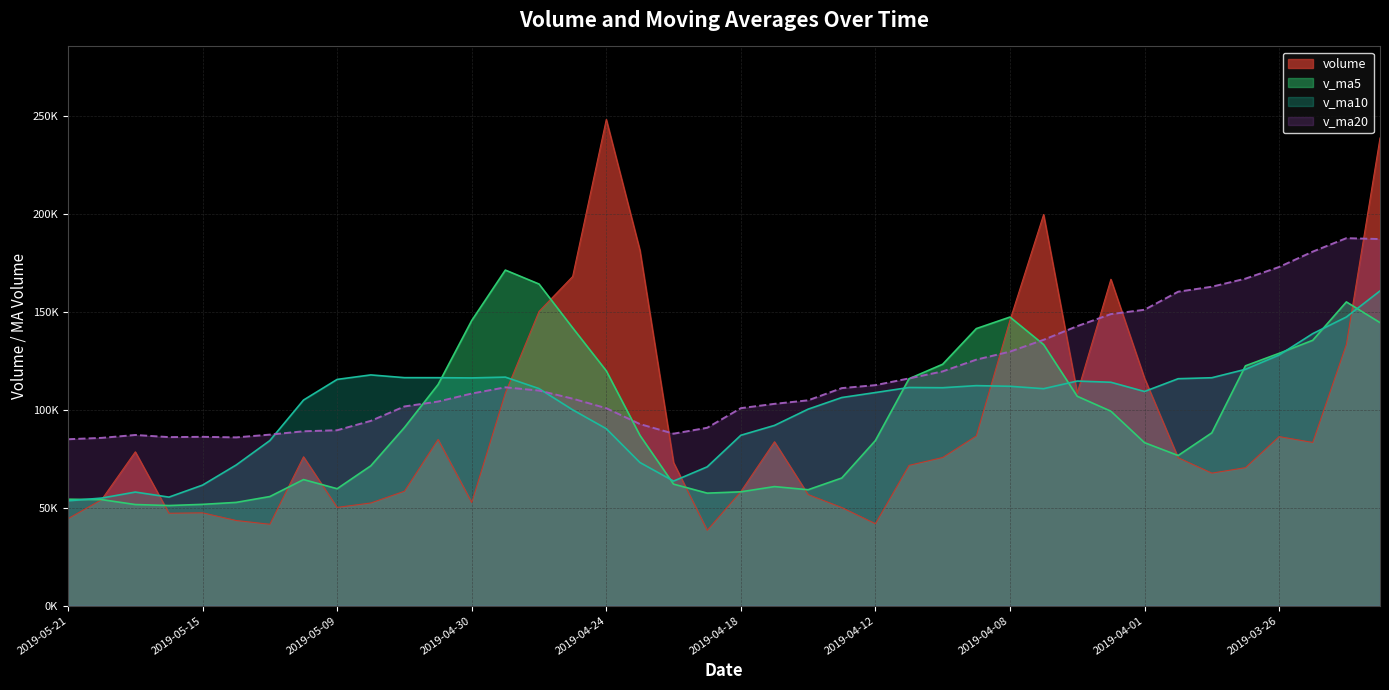

Count the number of data series in this chart.

4